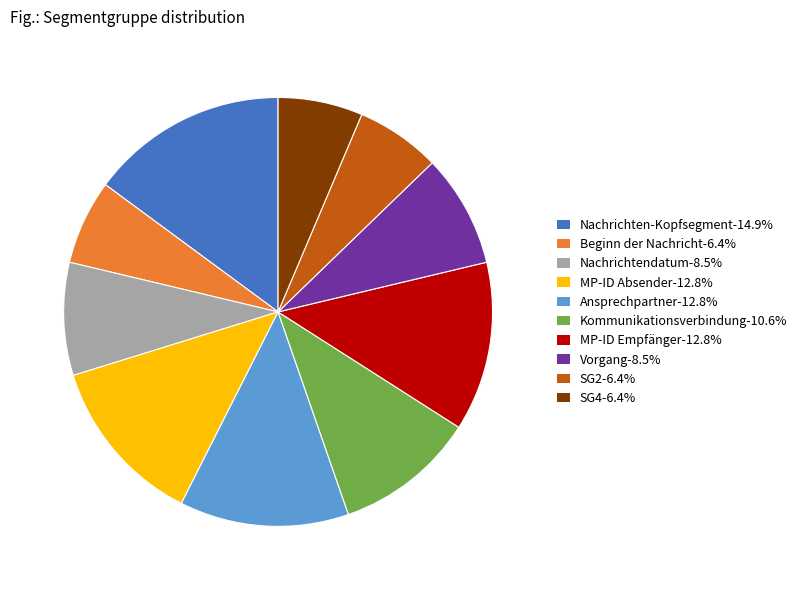

What is the ratio of the value at Beginn der Nachricht-6.4% to the value at Vorgang-8.5%?

0.8